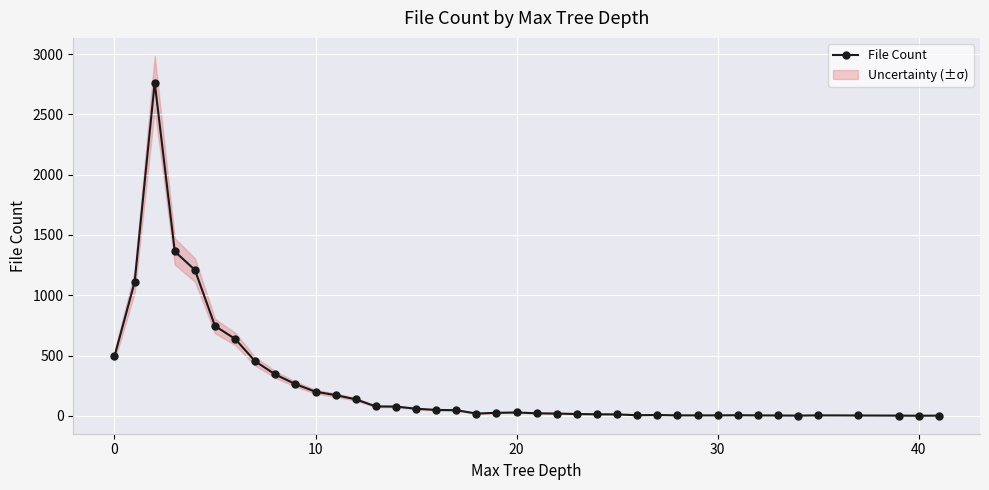

True or false: File Count has more than 2 points higher than both neighbors.

True